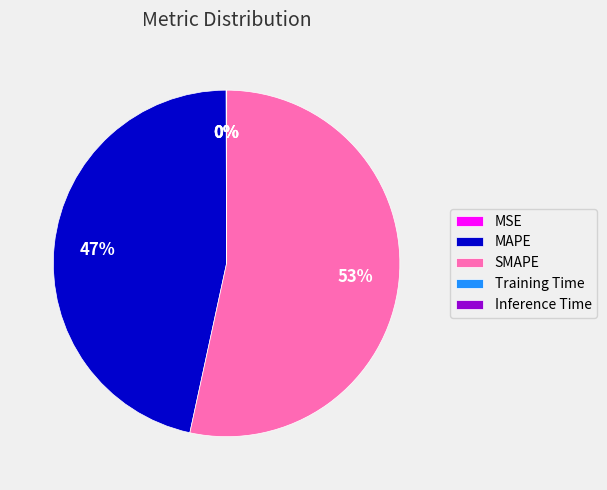

To the nearest percent, what is the average slice percentage?

20%